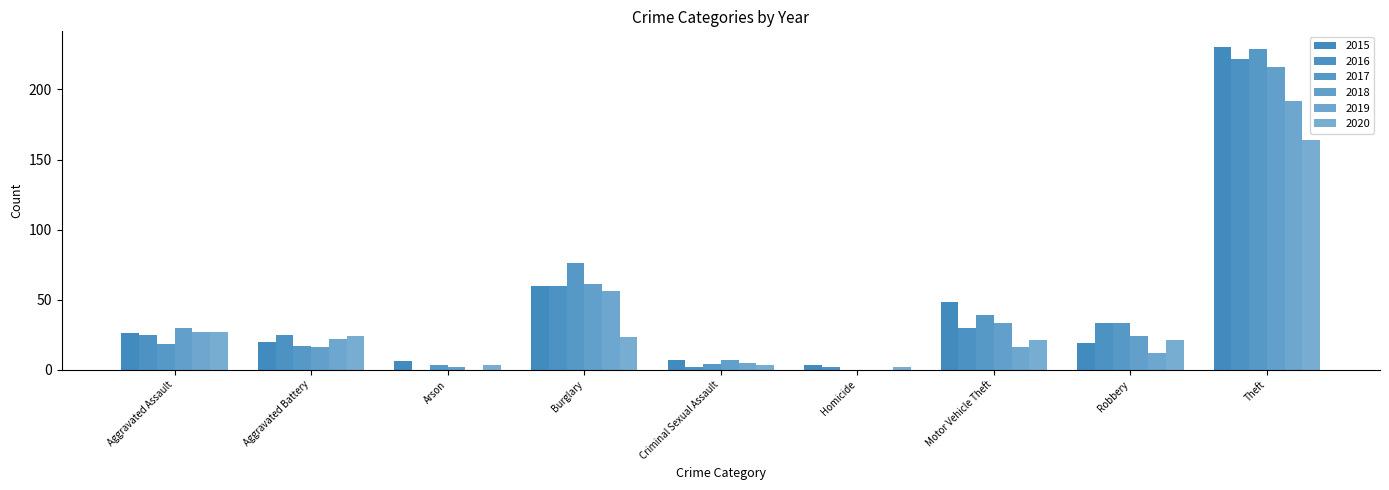

What is the label of the 2nd bar from the left?

Aggravated Battery